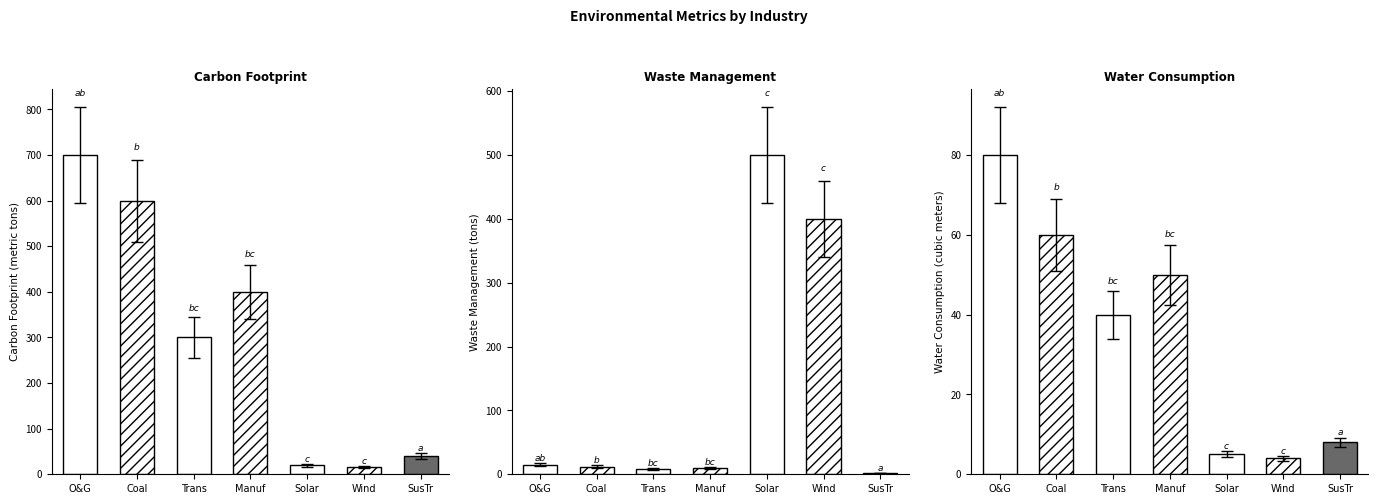

Reading left to right, extract all data points from this chart.

Carbon Footprint (metric tons): Oil and Gas=700.0	Coal-fired Power Plants=600.0	Transportation=300.0	Manufacturing=400.0	Solar Energy=20.0	Wind Energy=15.0	Sustainable Transport=40.0
Waste Management (tons): Oil and Gas=15.0	Coal-fired Power Plants=12.0	Transportation=8.0	Manufacturing=10.0	Solar Energy=500.0	Wind Energy=400.0	Sustainable Transport=1.5
Water Consumption (cubic meters): Oil and Gas=80.0	Coal-fired Power Plants=60.0	Transportation=40.0	Manufacturing=50.0	Solar Energy=5.0	Wind Energy=4.0	Sustainable Transport=8.0